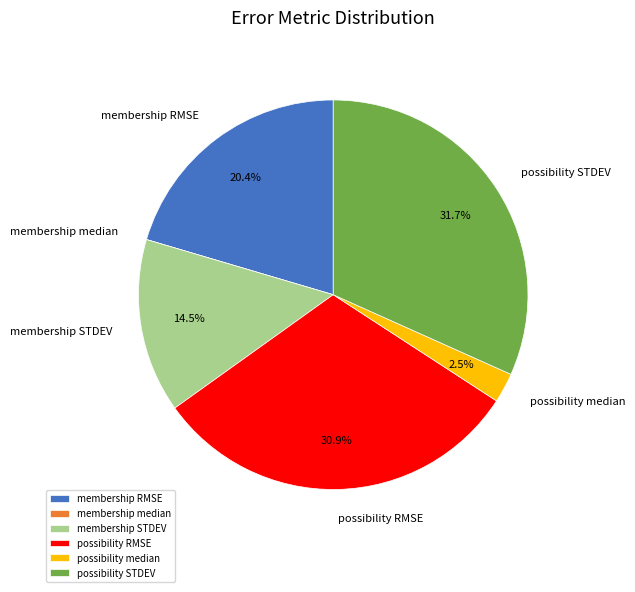

To the nearest percent, what is the difference between the largest and smallest slice percentages?

32%